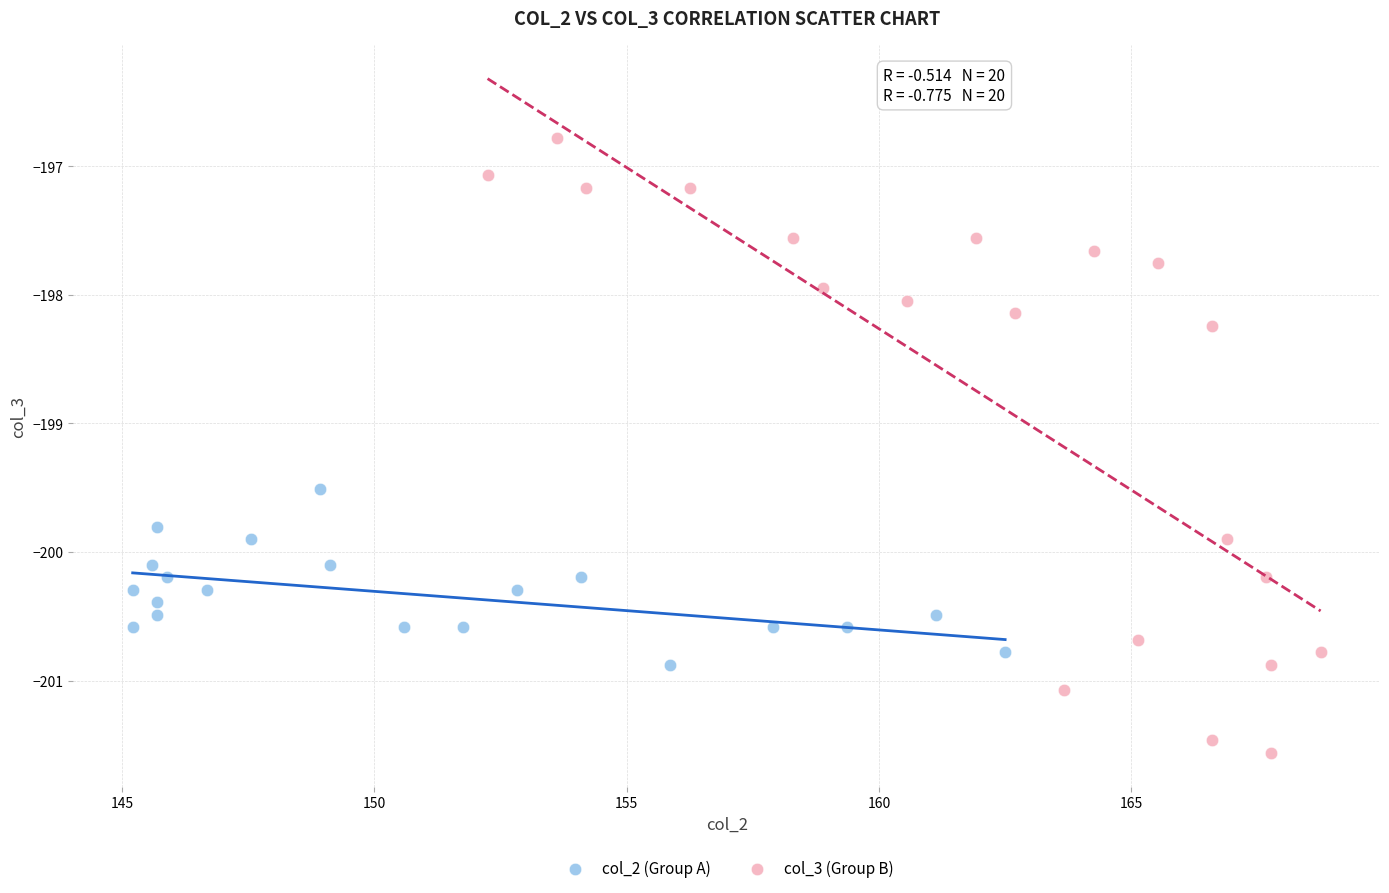

Which series reaches the maximum Y coordinate?

col_3 (Group B)